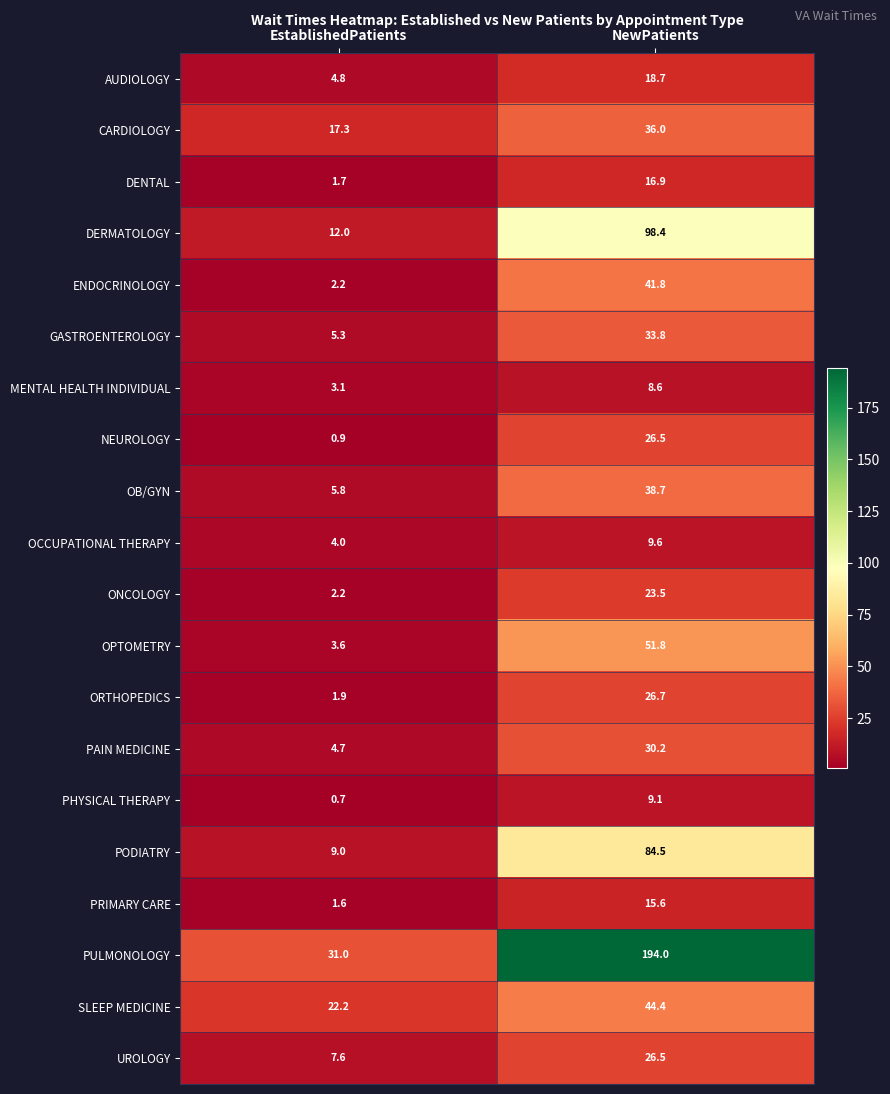

How many values in the ENDOCRINOLOGY series exceed 41?

1